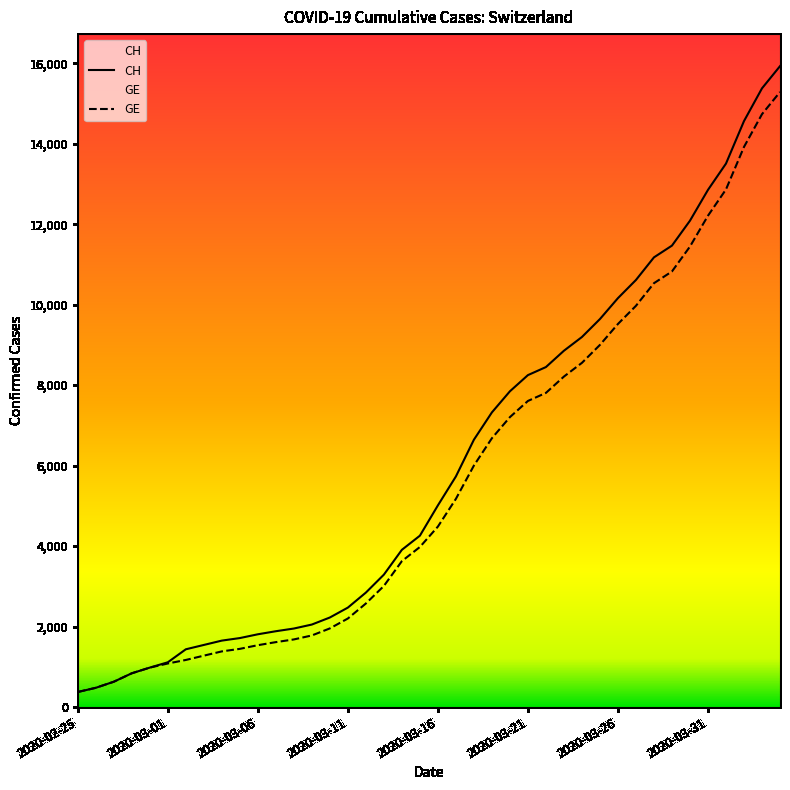

Is it true that CH equals 1652 at 2020-03-04?

True